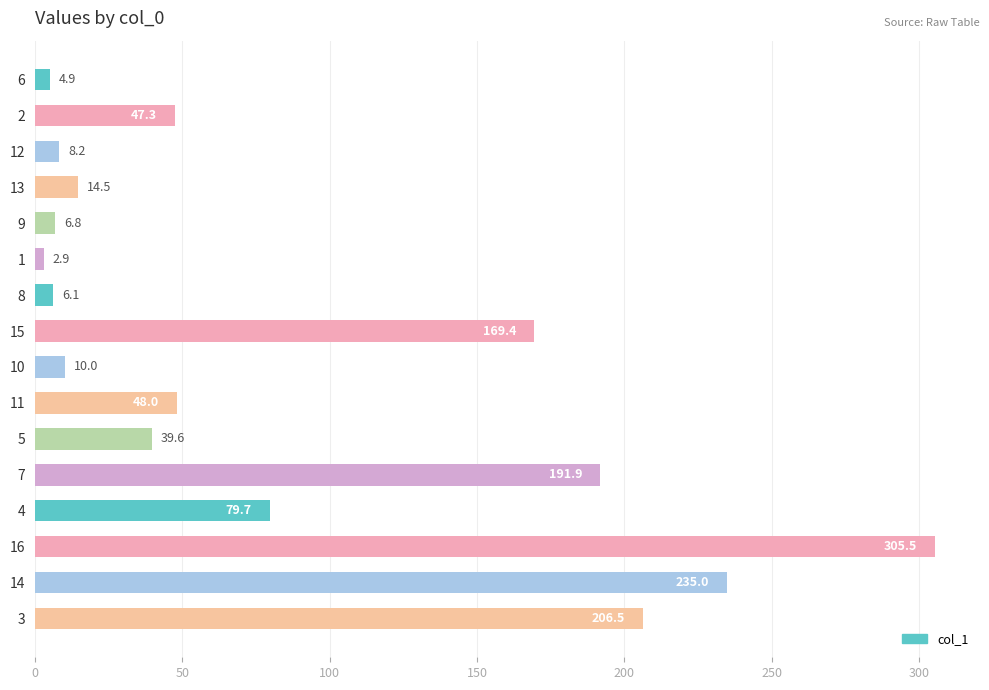

Which label corresponds to the largest value in the chart?

16